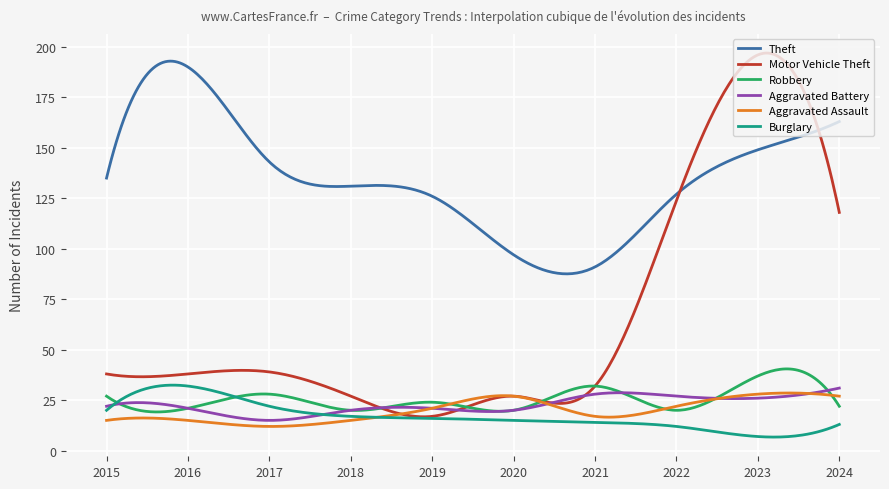

Which series has the widest spread of values?

Motor Vehicle Theft